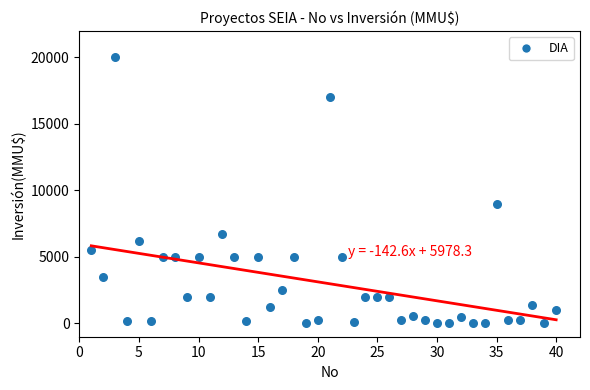

What is the range of X values (max minus min)?

39